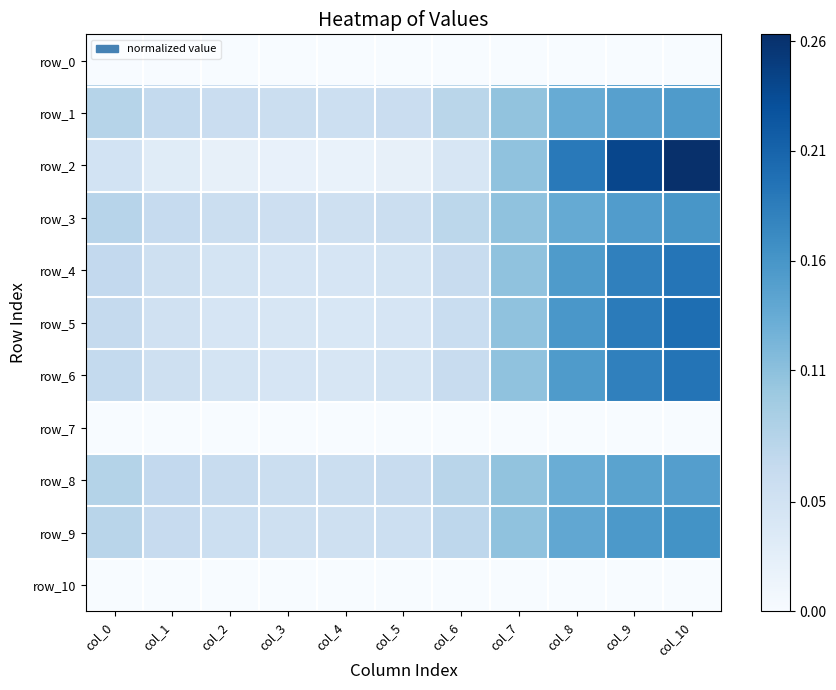

At which category is the sum across all series the highest?

col_10